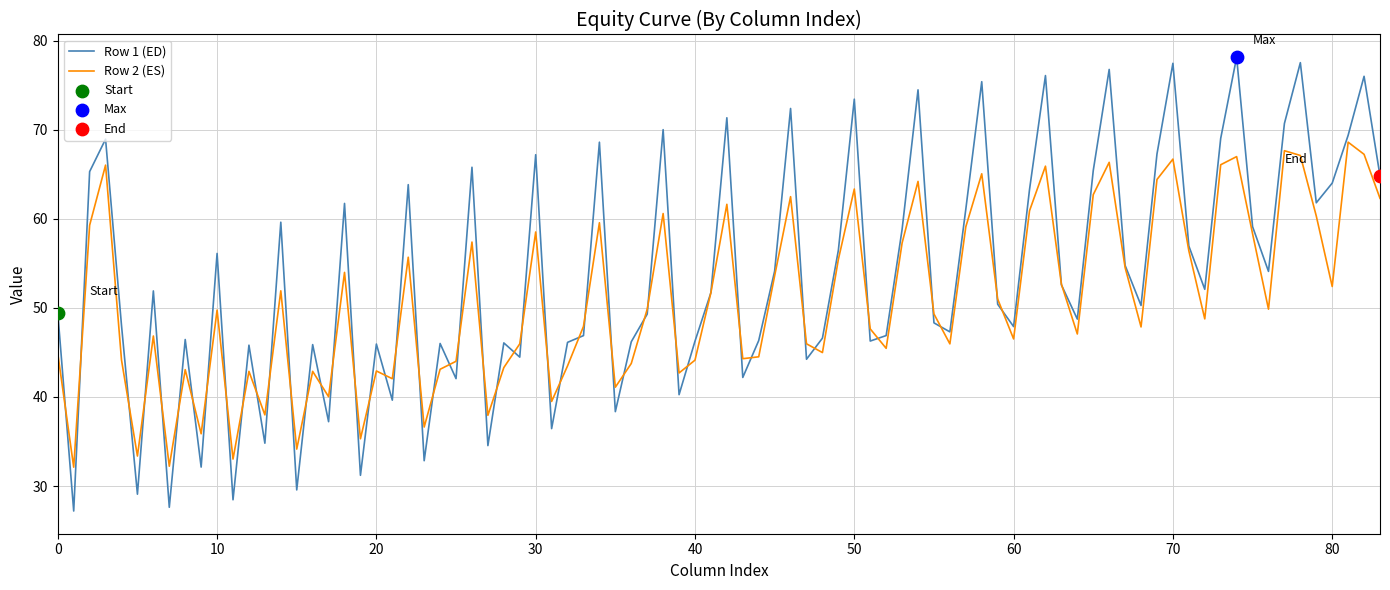

Which series has the largest range (max minus min)?

Row 1 (ED)